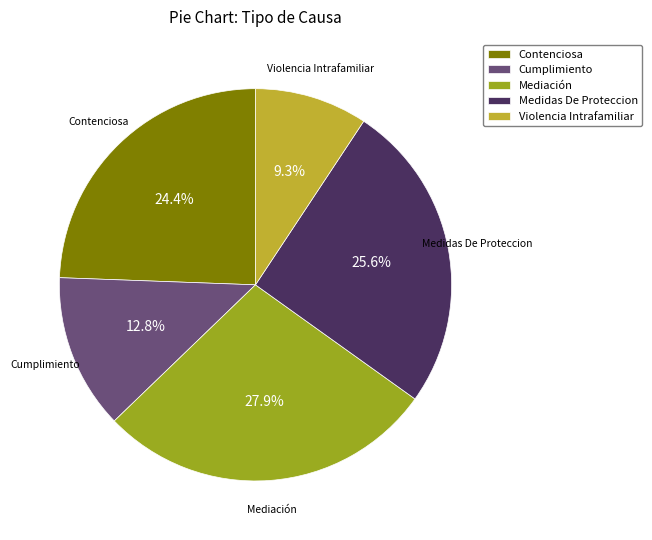

What is the ratio of the value at Medidas De Proteccion to the value at Cumplimiento?

2.0